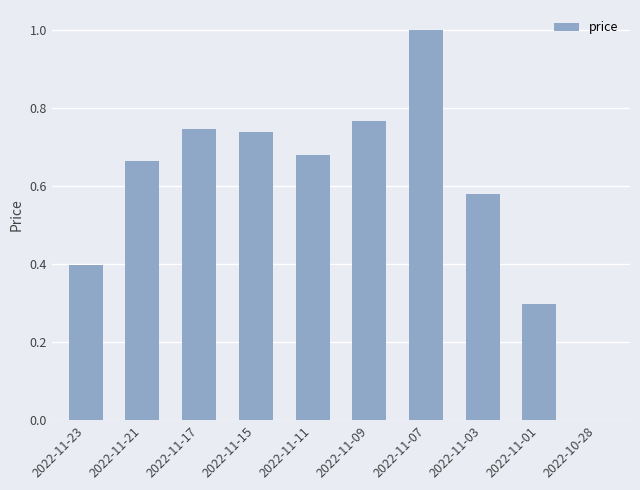

What is the change in value from 2022-11-23 to 2022-11-09?

+0.4